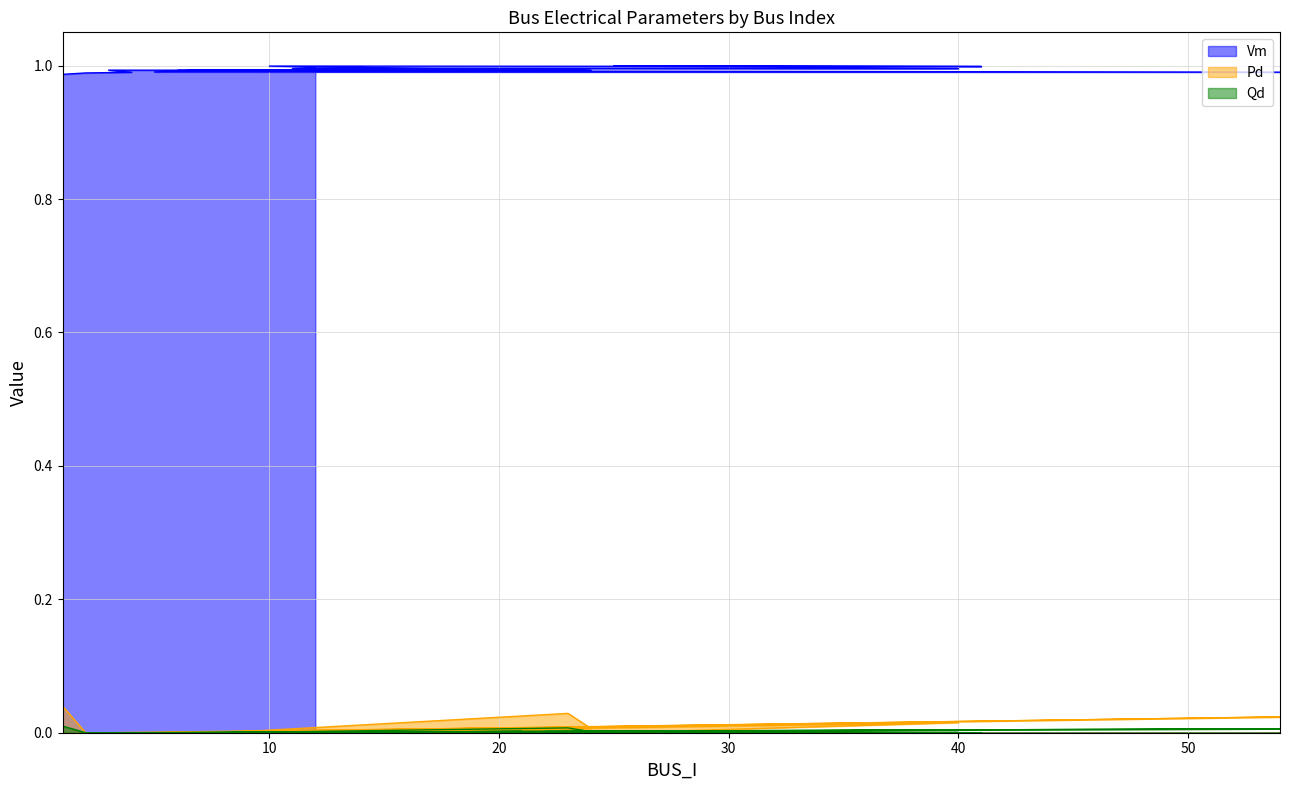

What is the greatest value displayed?

1.0